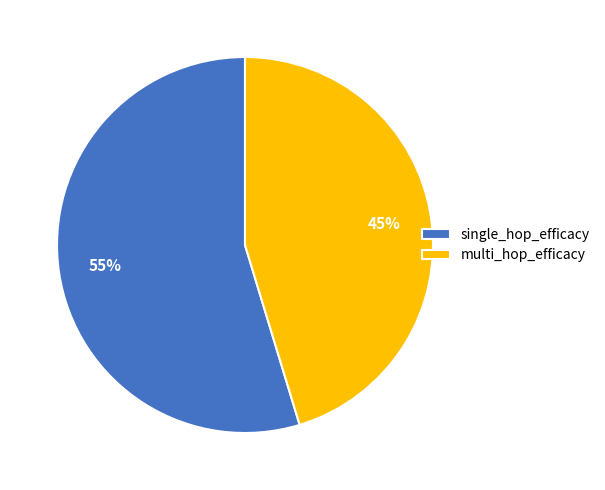

Combined, do single_hop_efficacy and multi_hop_efficacy account for over 50%?

Yes